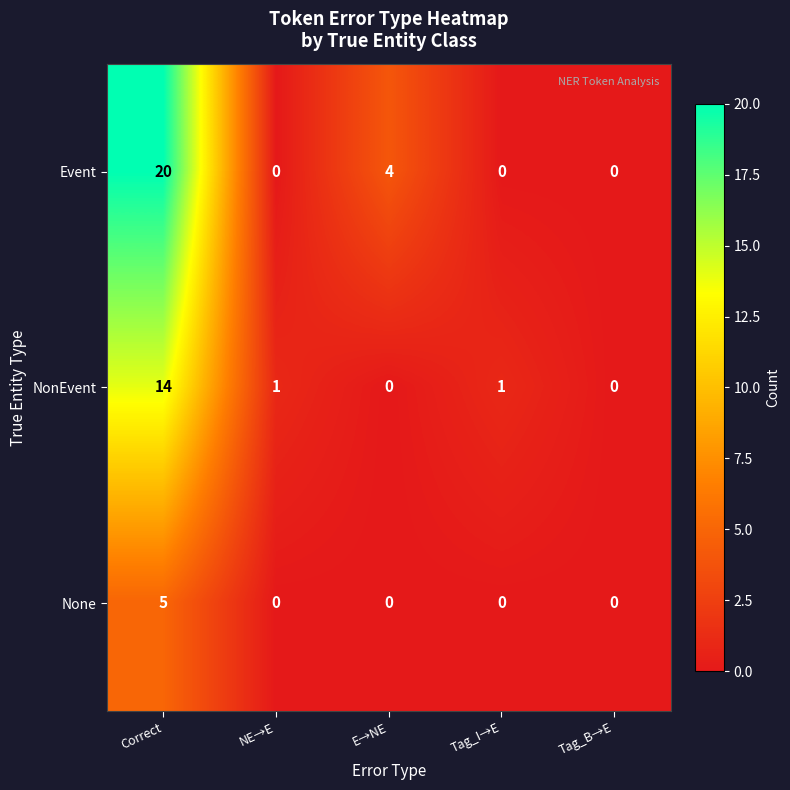

At how many categories does at least one series exceed 10?

1